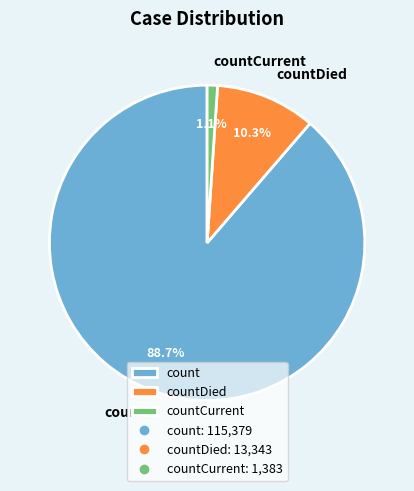

Between count and countDied, which is larger?

count